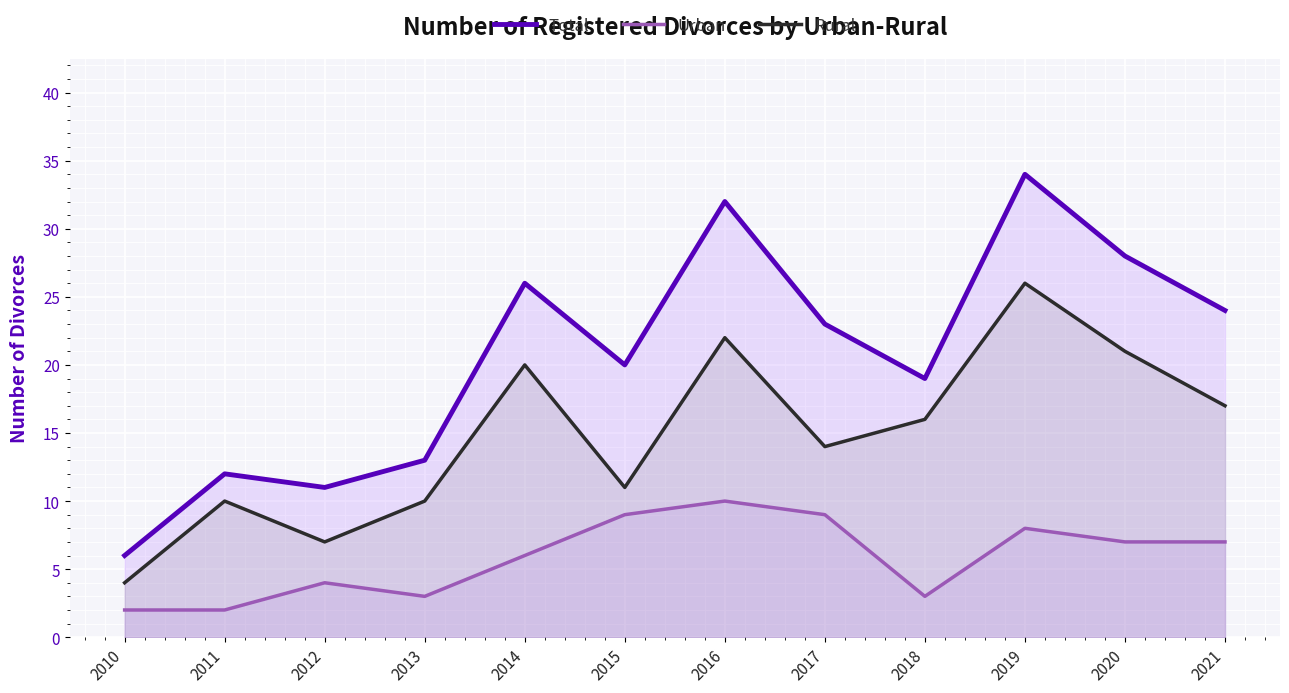

At which label does Urban first exceed 7?

2015